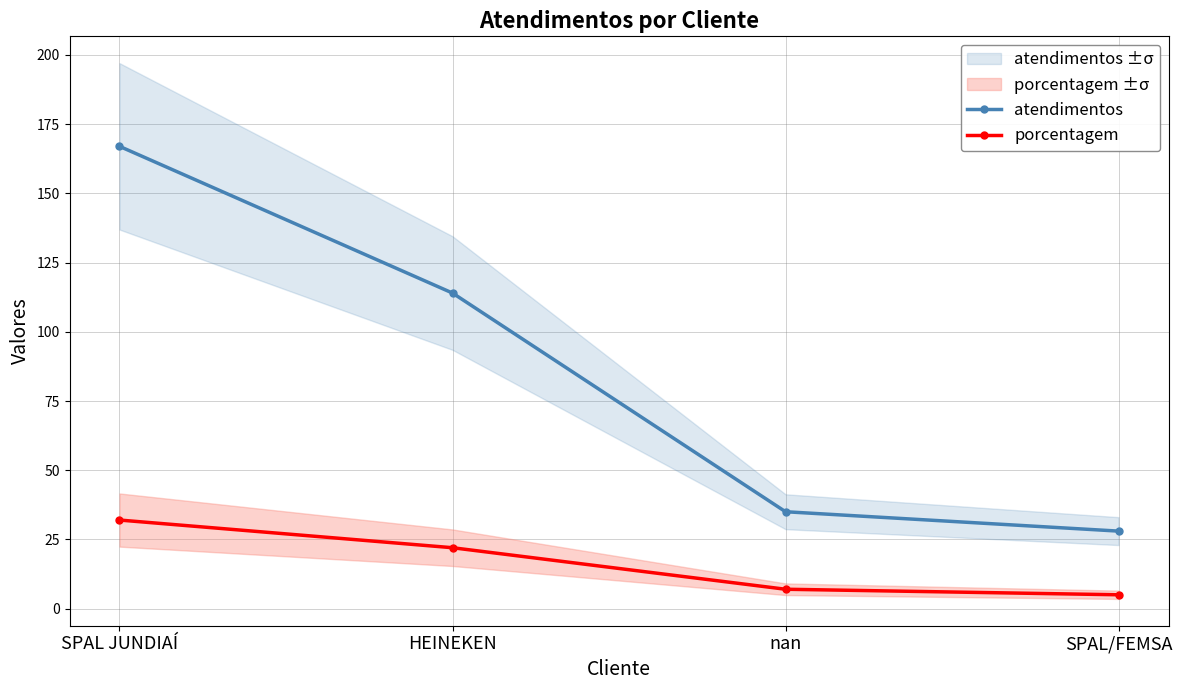

List the series in order of their peak value, highest first.

atendimentos, porcentagem